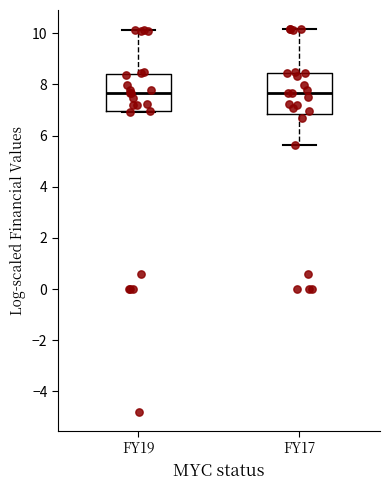

Where does the median line of the box for FY17 sit on the y-axis? The values are not printed on the chart, so give them approximately, as read against the axis.

7.6